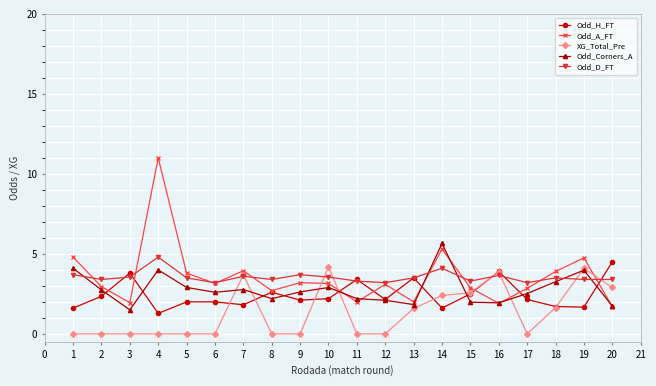

Where is the first local minimum for Odd_A_FT?

3